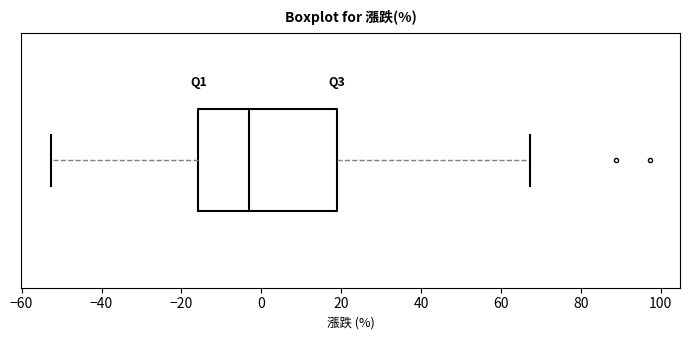

Transcribe this box plot: give where the median line is, the range the box spans, and where the two whiskers end, as read against the x-axis. The values are not printed on the chart, so give them approximately, as read against the axis.

median -4, box -16 to 18, whiskers -52 to 68